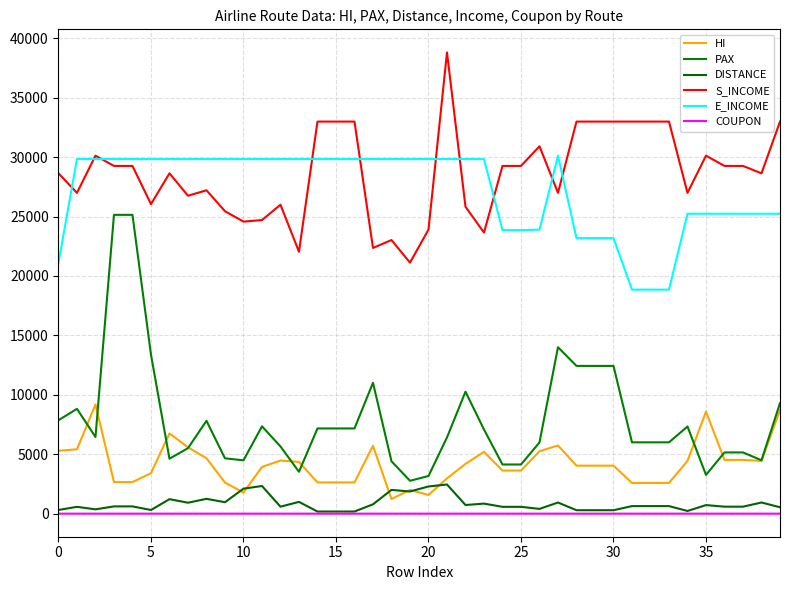

What are all the series names shown in the legend?

HI, PAX, DISTANCE, S_INCOME, E_INCOME, COUPON